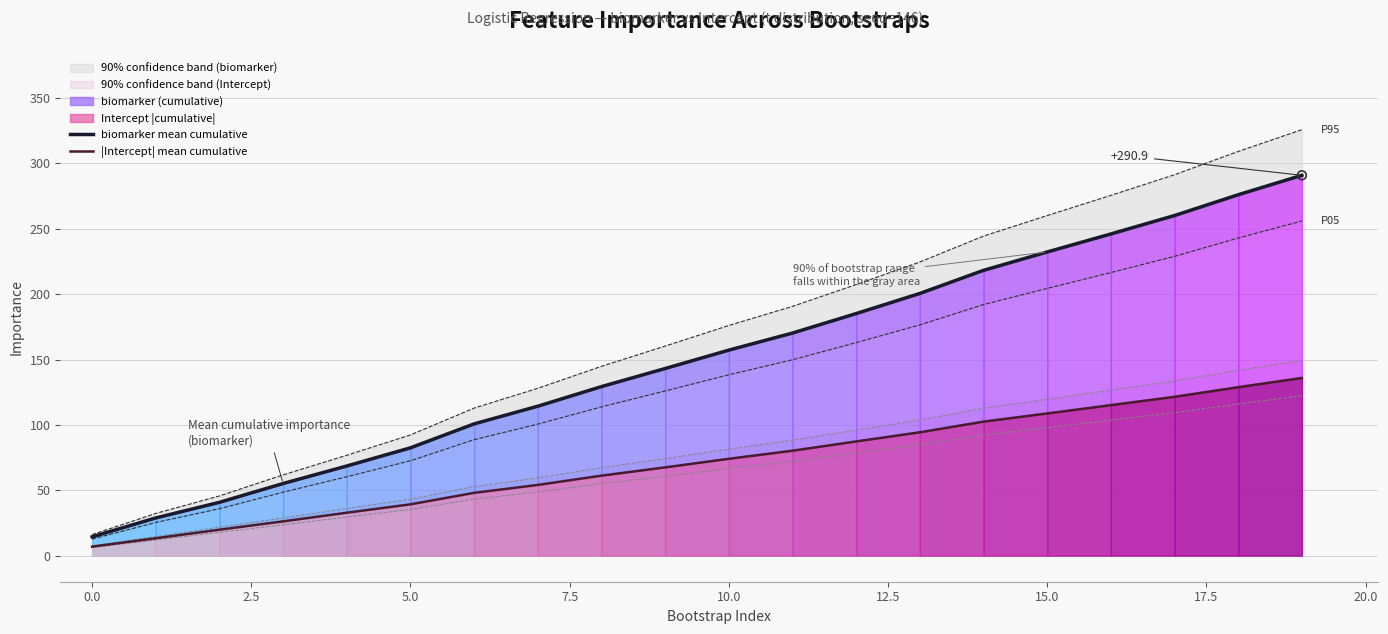

What is the total value across all series at 13?

294.9